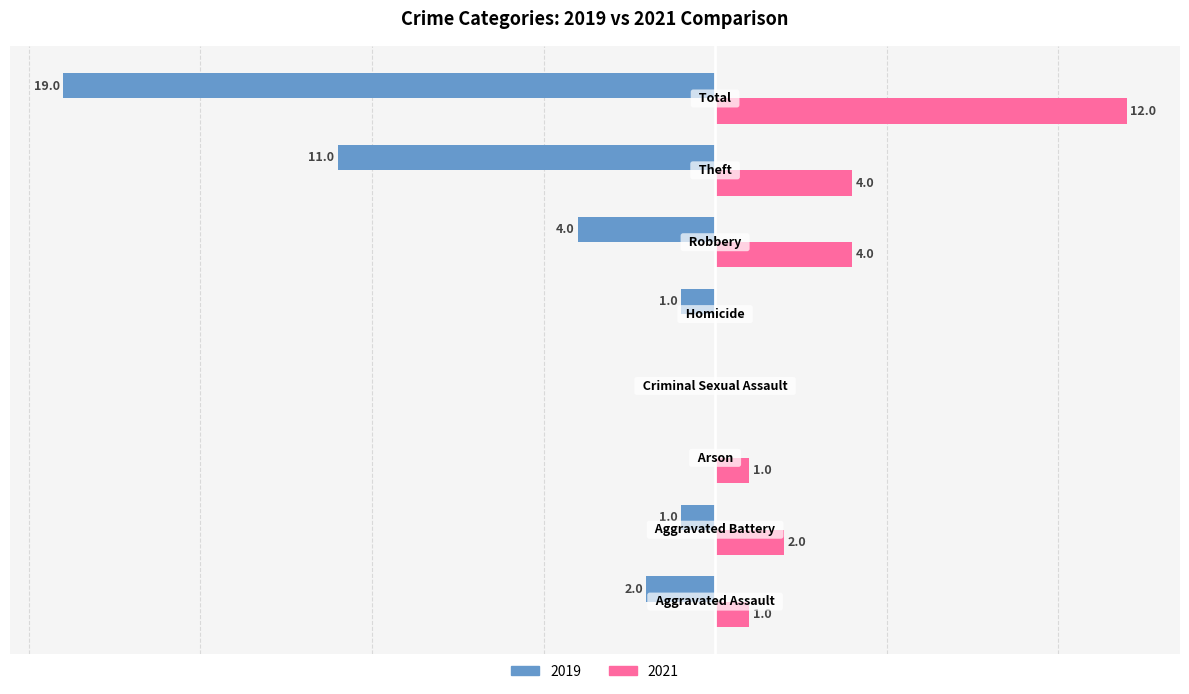

Which series has the largest range (max minus min)?

2019